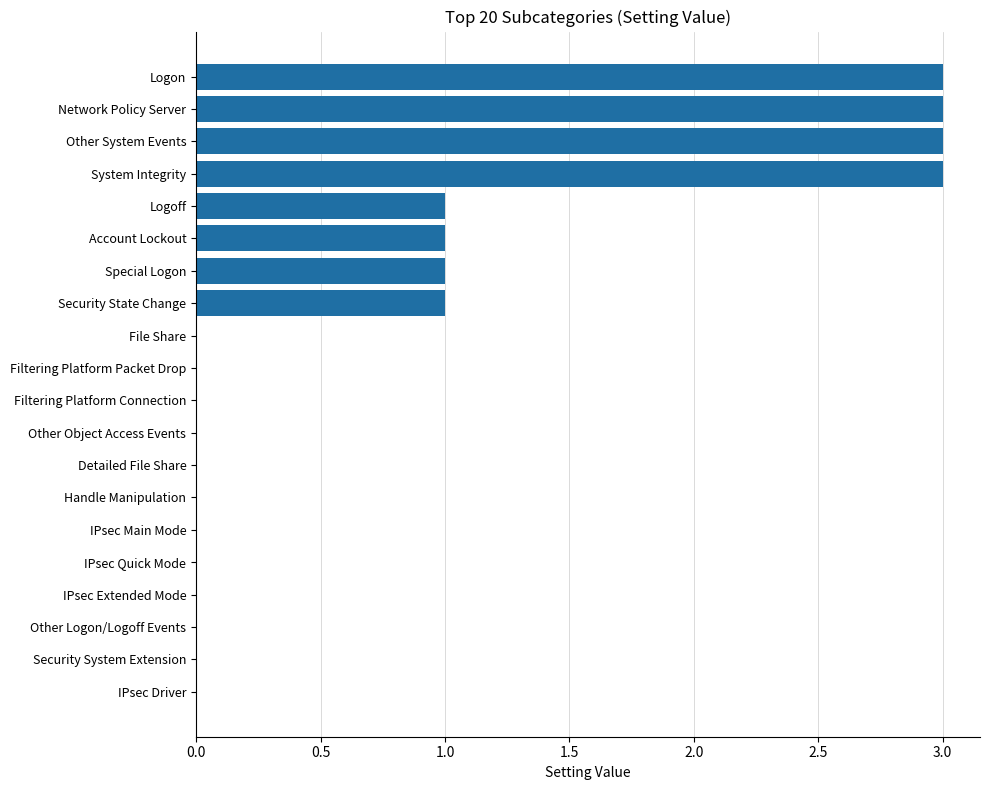

Reading top to bottom, list all the values displayed in this chart.

Logon=3	Network Policy Server=3	Other System Events=3	System Integrity=3	Logoff=1	Account Lockout=1	Special Logon=1	Security State Change=1	File Share=0	Filtering Platform Packet Drop=0	Filtering Platform Connection=0	Other Object Access Events=0	Detailed File Share=0	Handle Manipulation=0	IPsec Main Mode=0	IPsec Quick Mode=0	IPsec Extended Mode=0	Other Logon/Logoff Events=0	Security System Extension=0	IPsec Driver=0